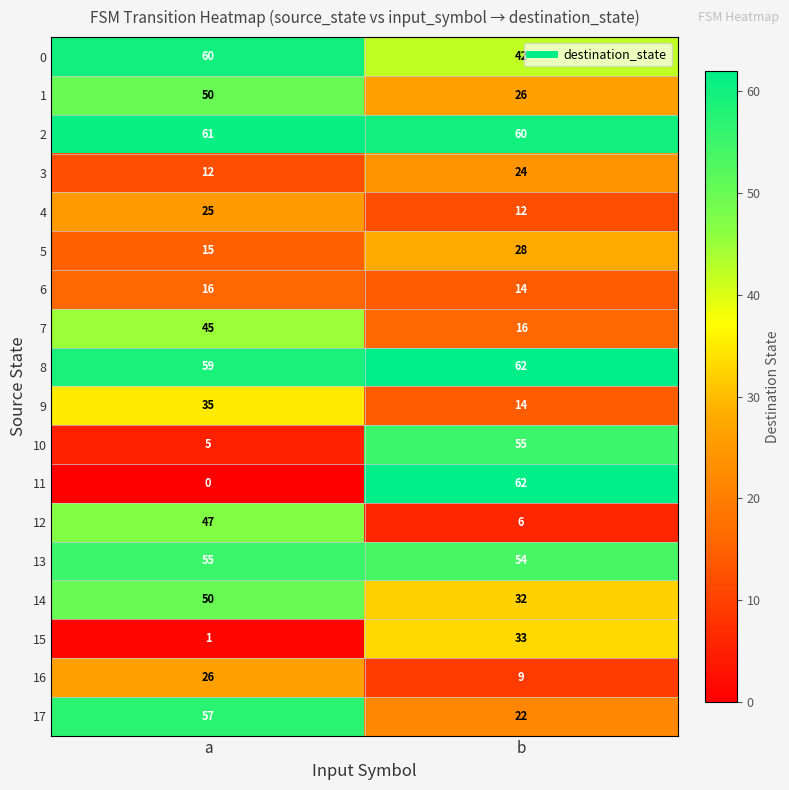

How many categories are shown in the chart?

2